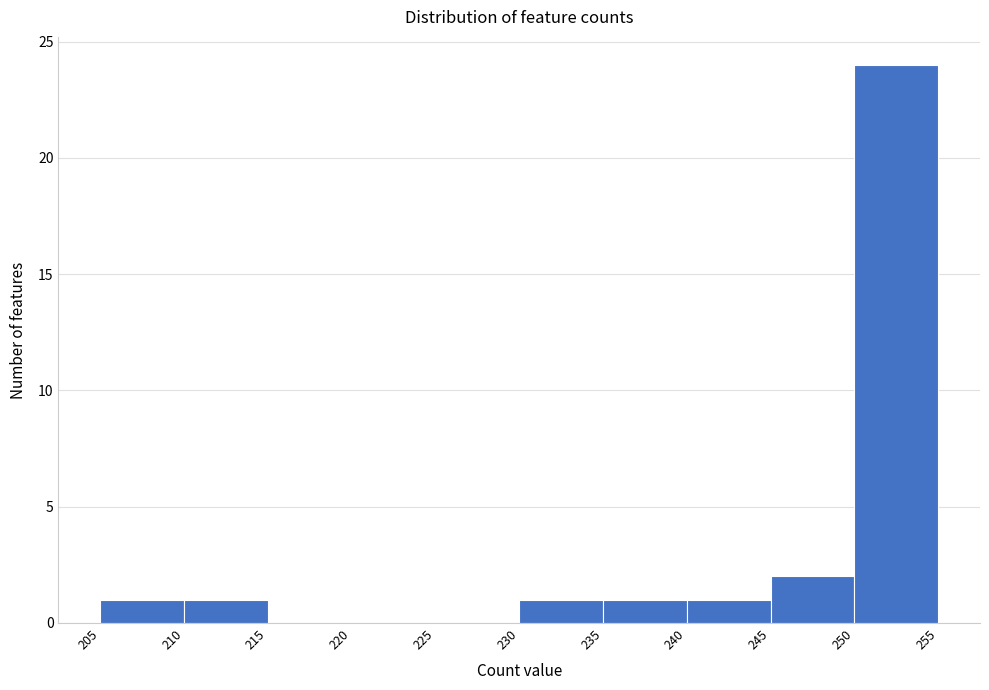

Reading left to right, transcribe this chart: for each bar, give the range it covers on the x-axis and its height. The values are not printed on the chart, so give them approximately, as read against the axis.

205 to 210: 1
210 to 215: 1
215 to 220: 0
220 to 225: 0
225 to 230: 0
230 to 235: 1
235 to 240: 1
240 to 245: 1
245 to 250: 2
250 to 255: 24